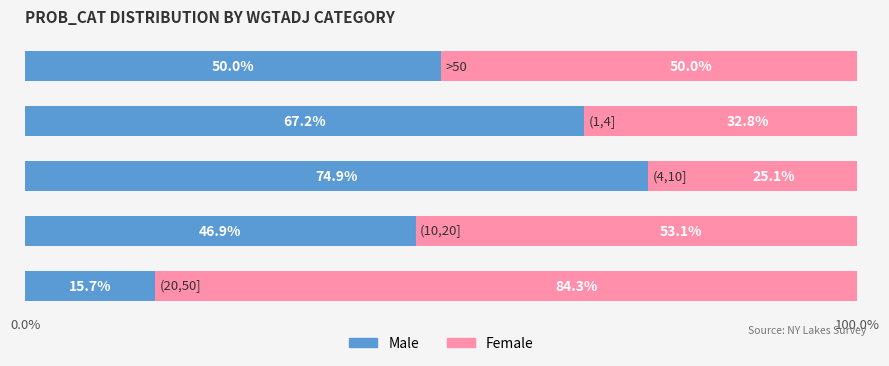

What is the lowest value of the Male series?

15.7